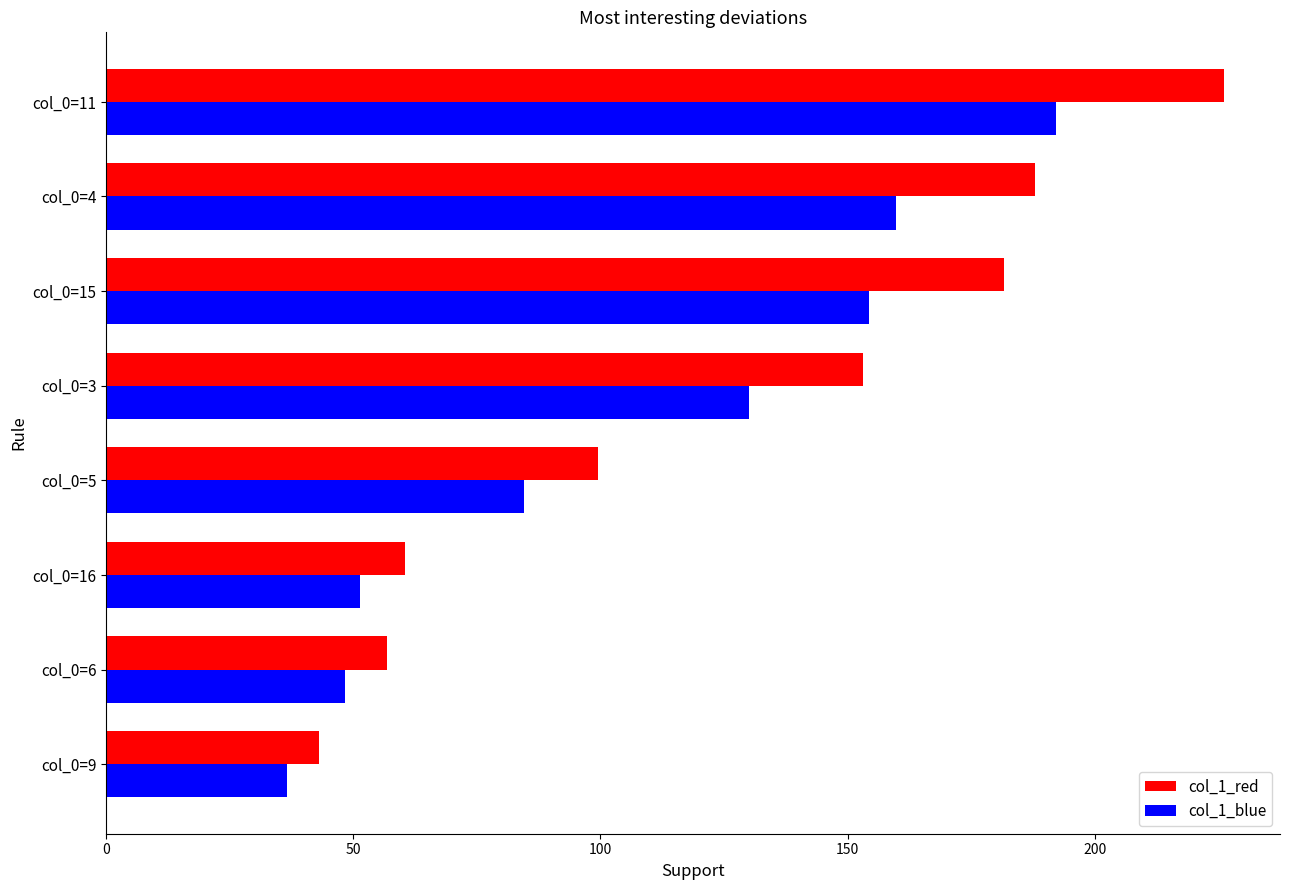

At how many categories does at least one series exceed 191?

1